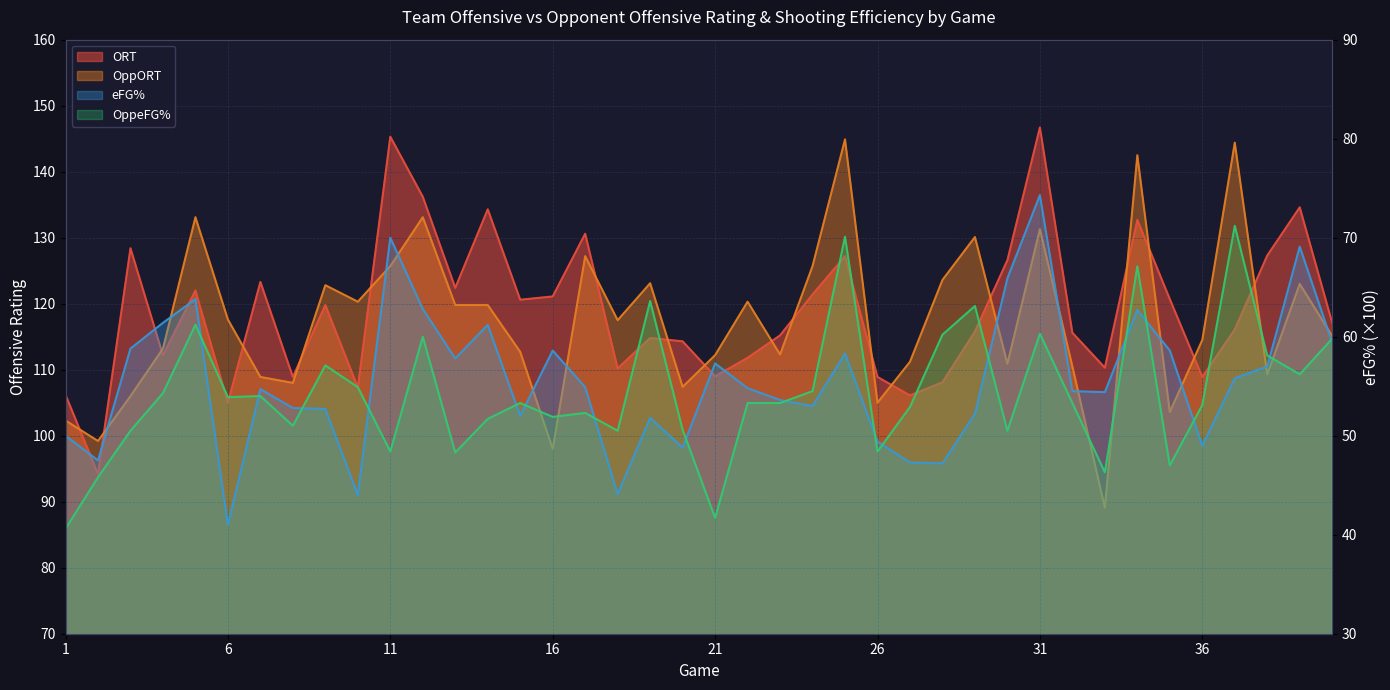

What are all the series names shown in the legend?

ORT, OppORT, eFG, OppeFG